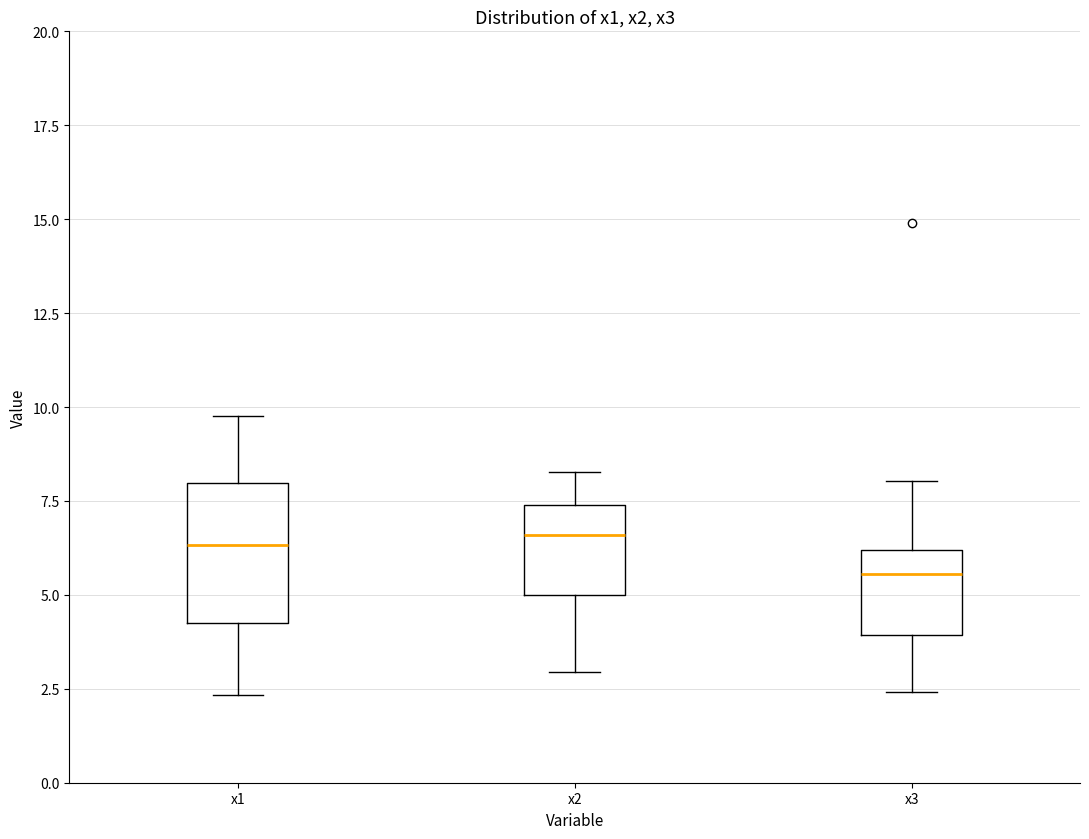

Comparing the boxes themselves (not the whiskers), which one is the tallest?

x1